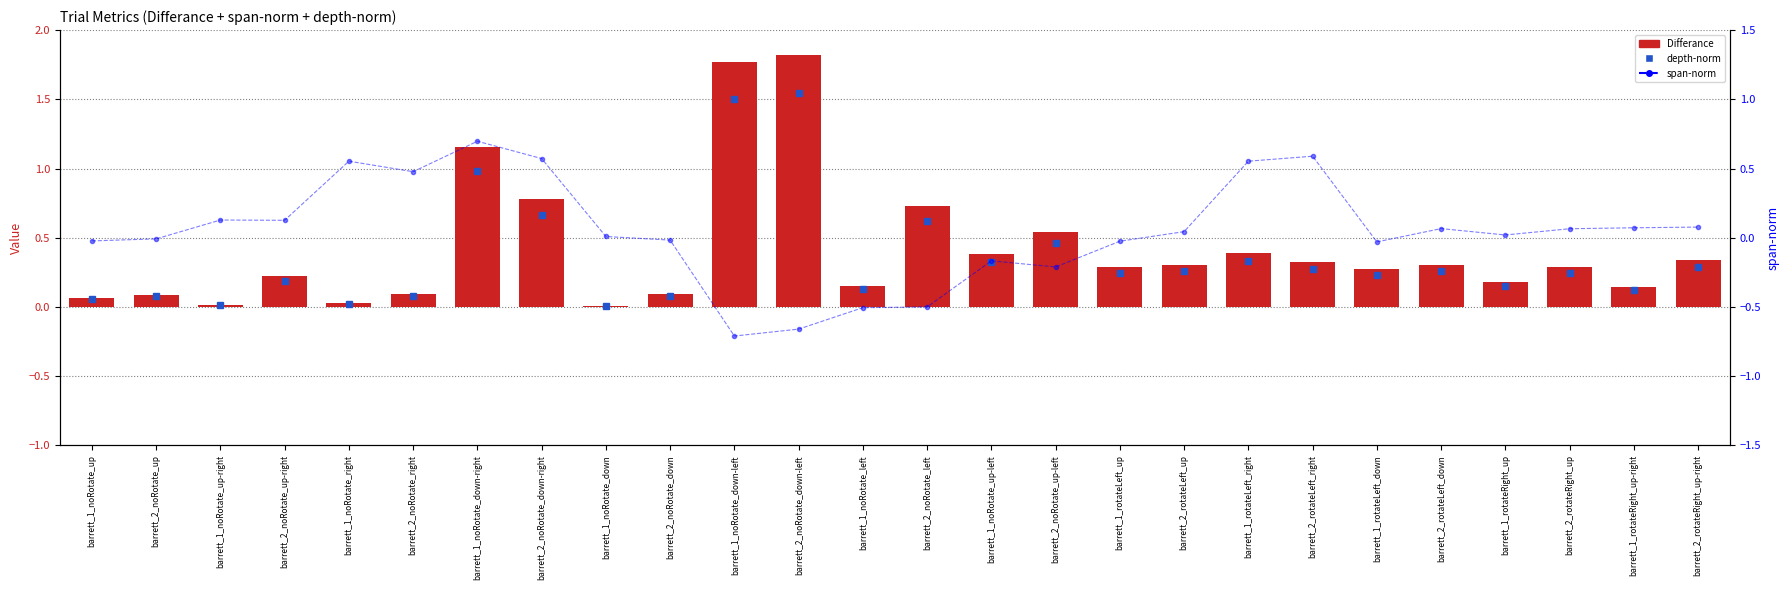

Read the span-norm value at barrett_1_noRotate_left.

-0.5